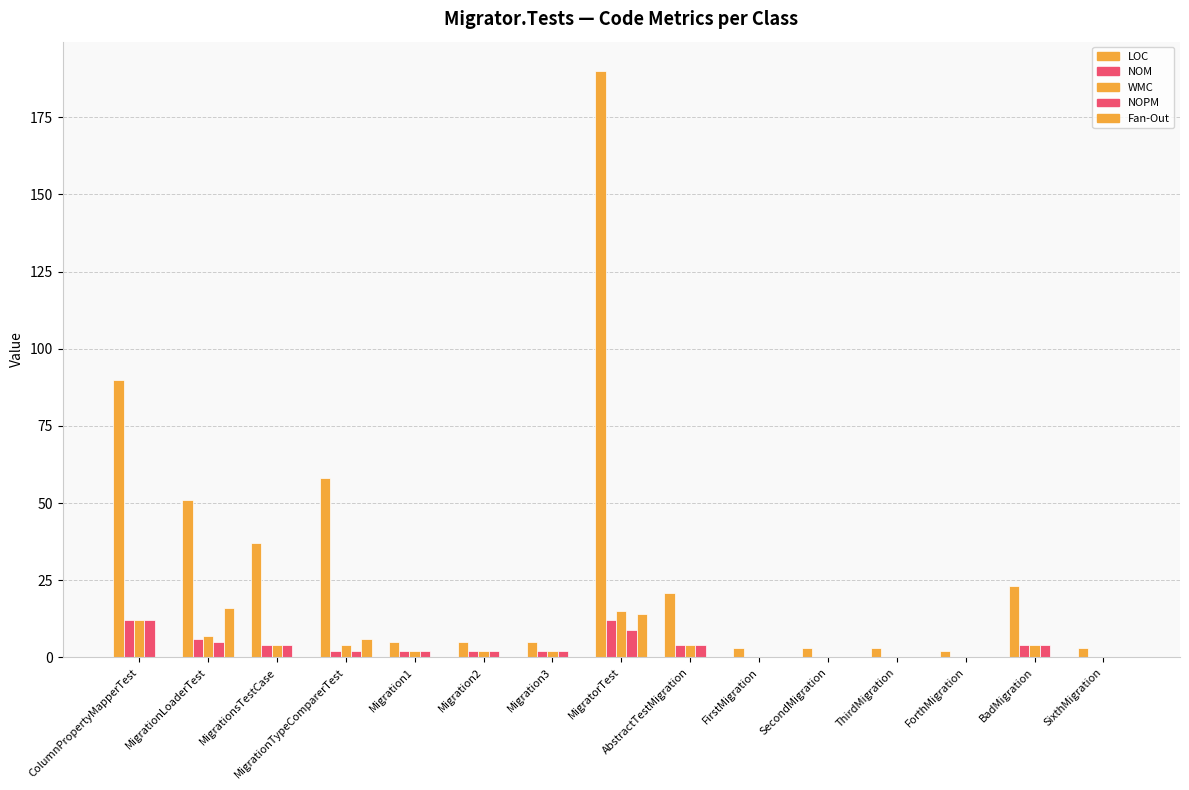

Are the bars grouped side by side (vs. stacked)?

Yes